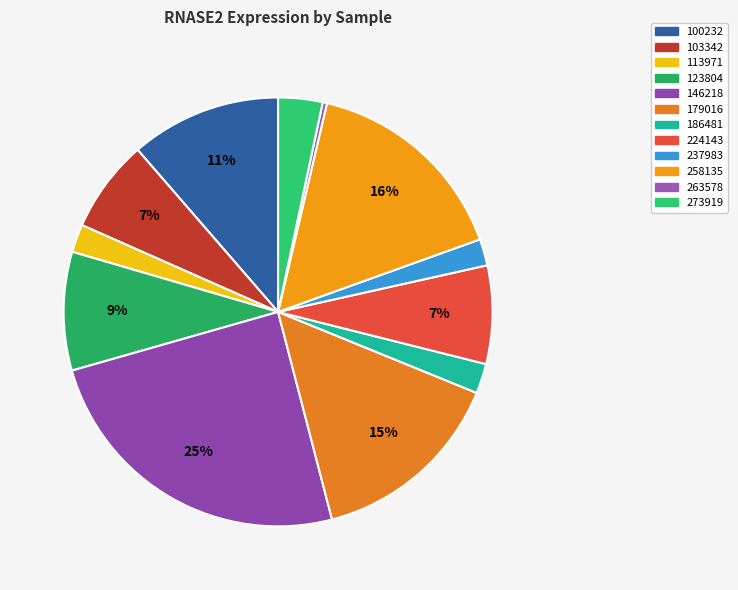

Count the number of slices in the pie.

12